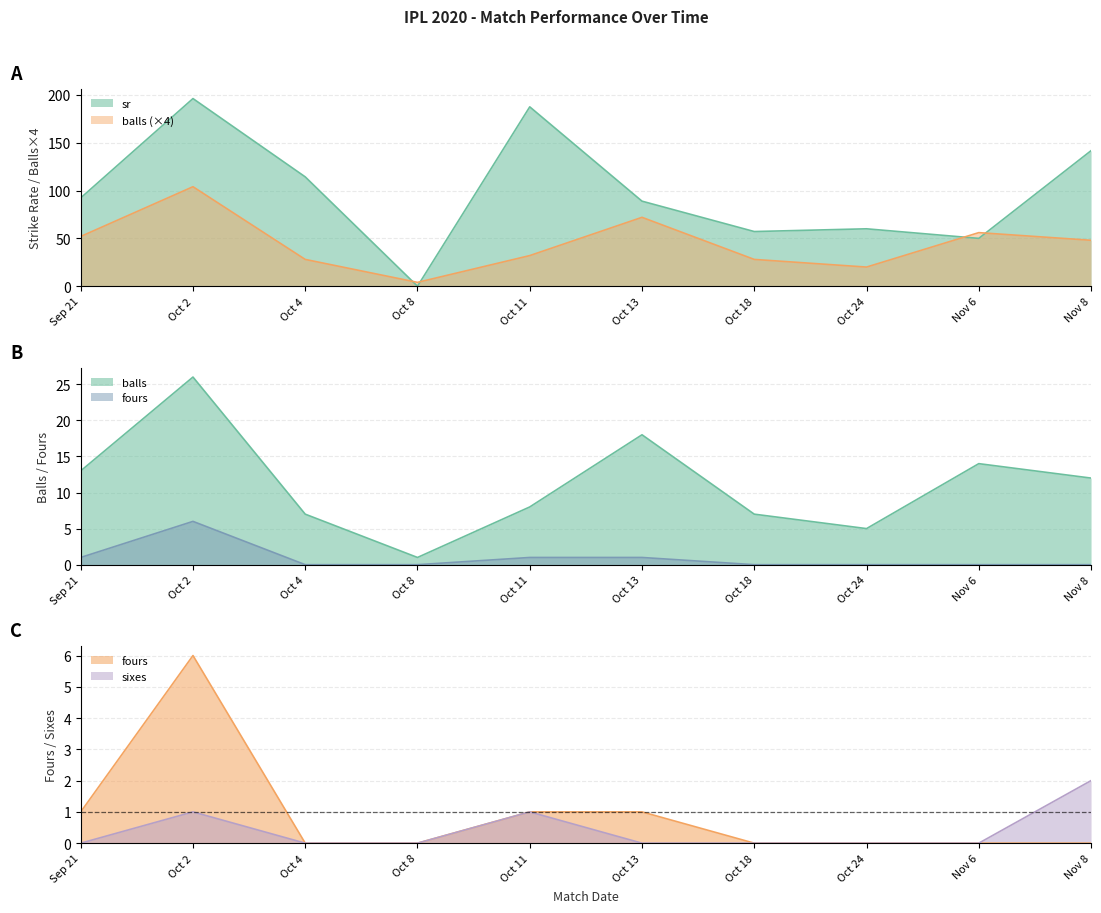

Reading right to left, list all the values displayed in this chart.

sr: 141.7	50.0	60.0	57.1	88.9	187.5	0.0	114.3	196.2	92.3
balls: 48.0	56.0	20.0	28.0	72.0	32.0	4.0	28.0	104.0	52.0
fours: 0.0	0.0	0.0	0.0	1.0	1.0	0.0	0.0	6.0	1.0
sixes: 2.0	0.0	0.0	0.0	0.0	1.0	0.0	0.0	1.0	0.0